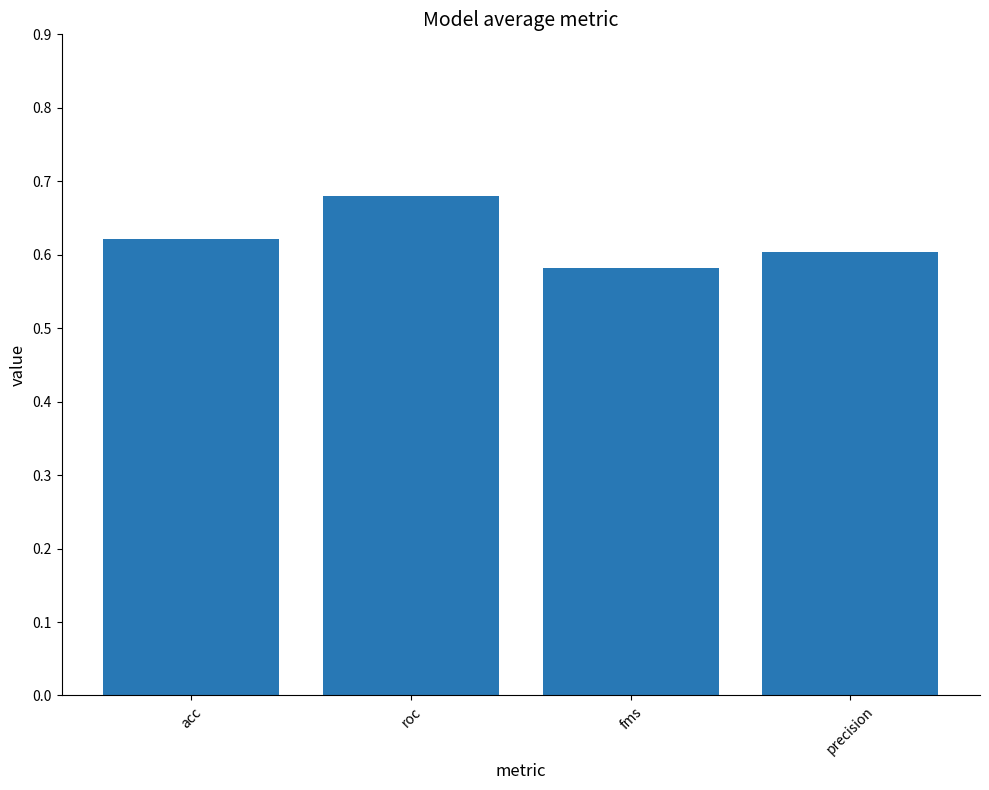

What is the label of the 1st bar from the left?

acc